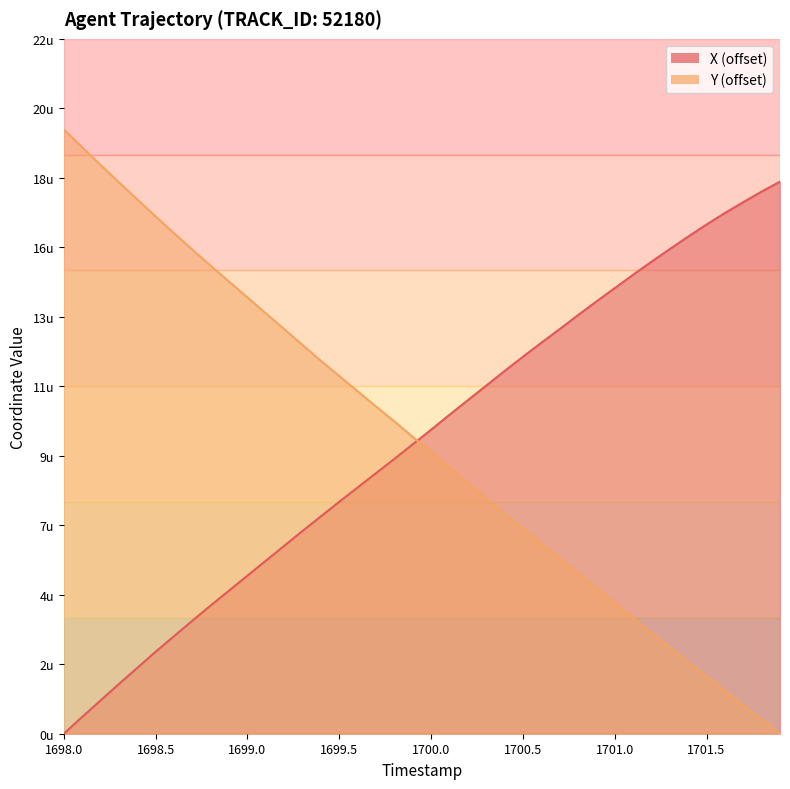

Reading left to right, what are all the values shown in this chart?

X: 0.0	0.5	1.1	1.6	2.1	2.6	3.1	3.6	4.1	4.6	5.1	5.6	6.1	6.5	7.0	7.5	7.9	8.4	8.9	9.3	9.8	10.3	10.7	11.2	11.7	12.1	12.6	13.0	13.5	13.9	14.4	14.8	15.2	15.6	16.0	16.4	16.8	17.1	17.5	17.8
Y: 19.5	18.9	18.3	17.8	17.2	16.7	16.1	15.6	15.1	14.6	14.0	13.5	13.0	12.5	12.0	11.5	11.0	10.5	10.1	9.6	9.1	8.6	8.1	7.6	7.1	6.6	6.1	5.6	5.2	4.7	4.2	3.7	3.2	2.8	2.3	1.8	1.4	0.9	0.5	0.0